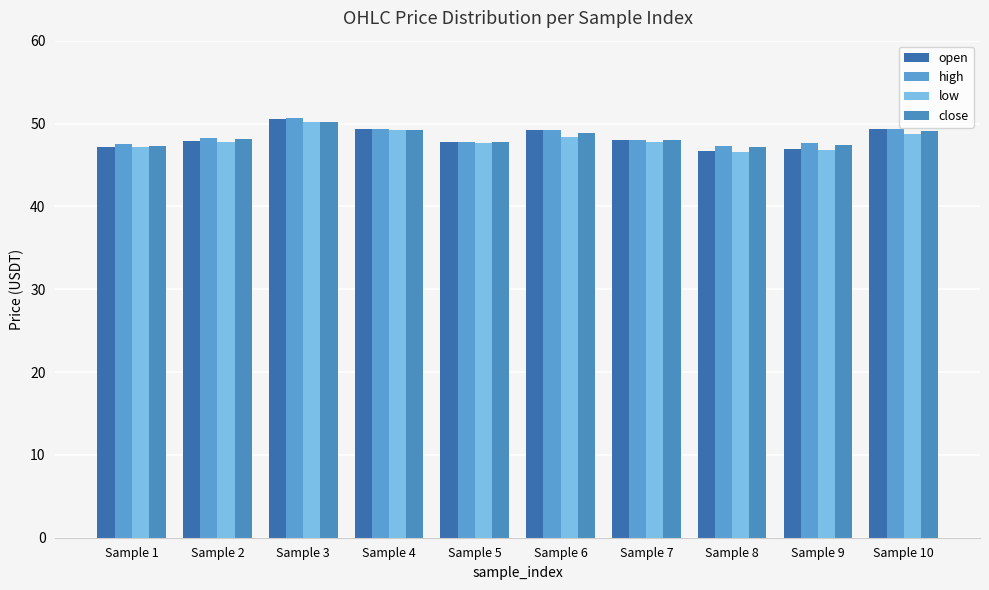

Rank the series by their maximum value, from highest to lowest.

high, open, close, low